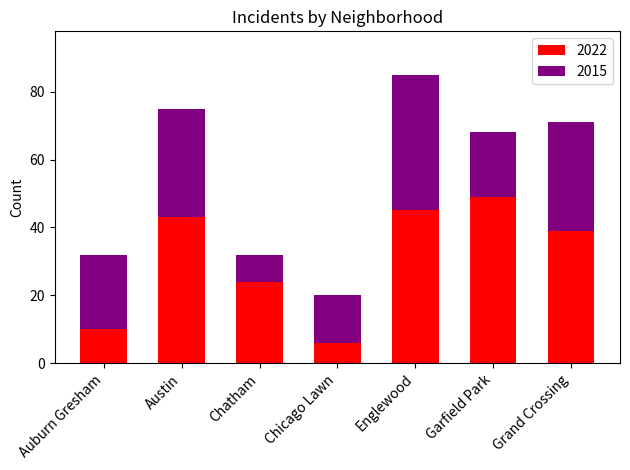

List the labels in order of 2022 value, largest first.

Garfield Park, Englewood, Austin, Grand Crossing, Chatham, Auburn Gresham, Chicago Lawn